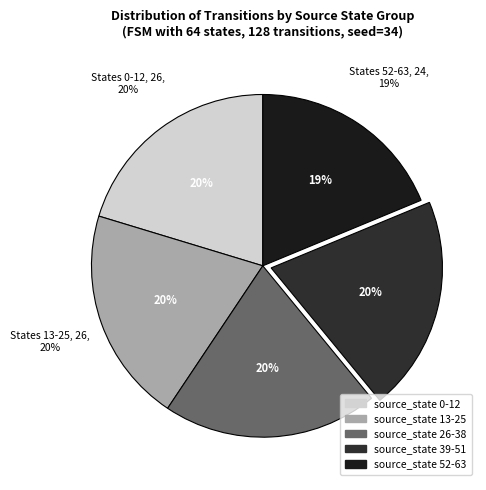

Is it true that source_state 39-51 is 20% of the pie?

True